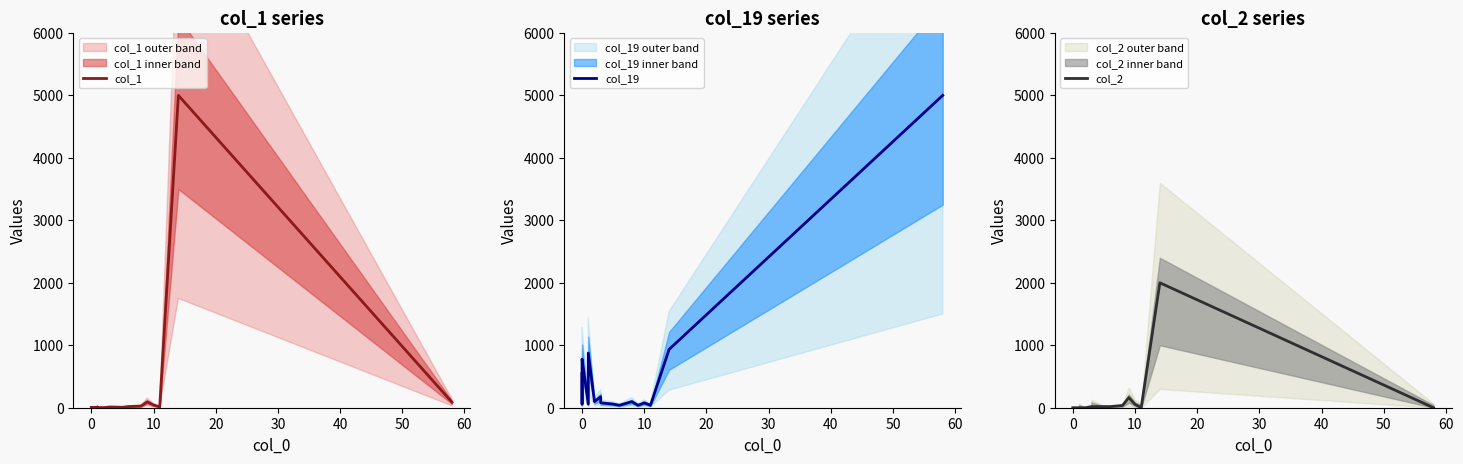

List the series in order of their peak value, lowest first.

col_2, col_1, col_19